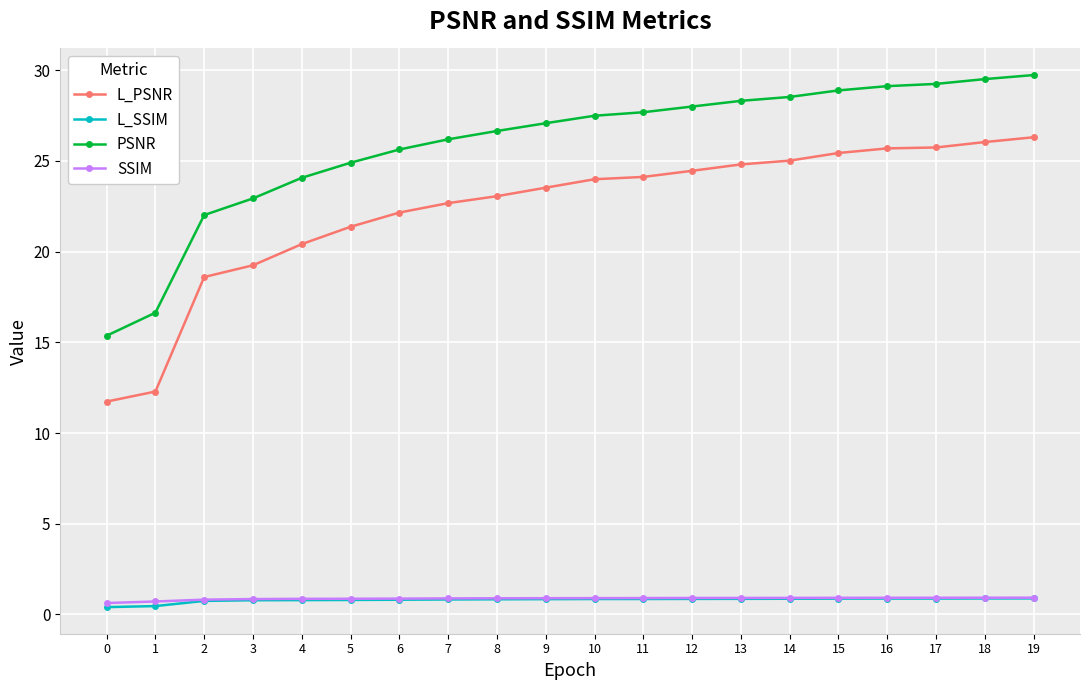

True or false: SSIM and L_SSIM intersect in this chart.

False